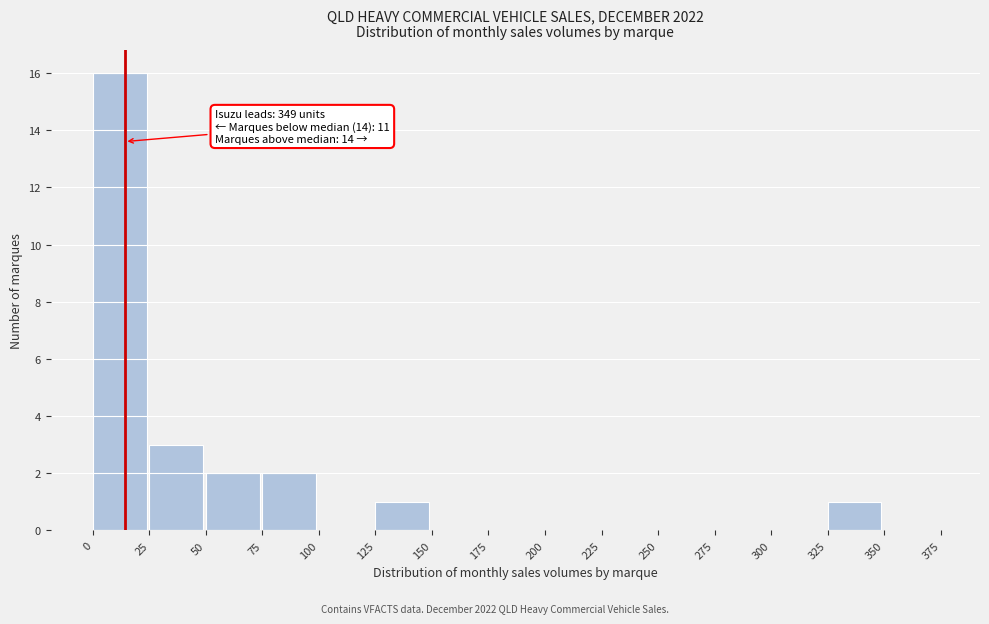

Over which range of the x-axis is the bar tallest?

0 to 25